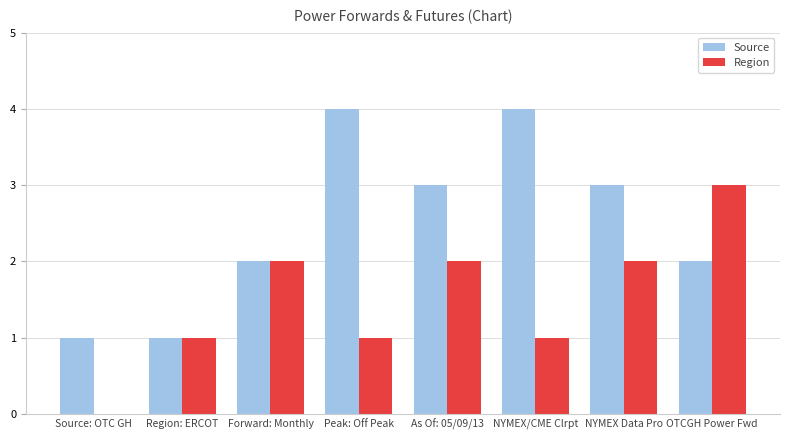

The value of Region at Peak: Off Peak is 1. True or false?

True